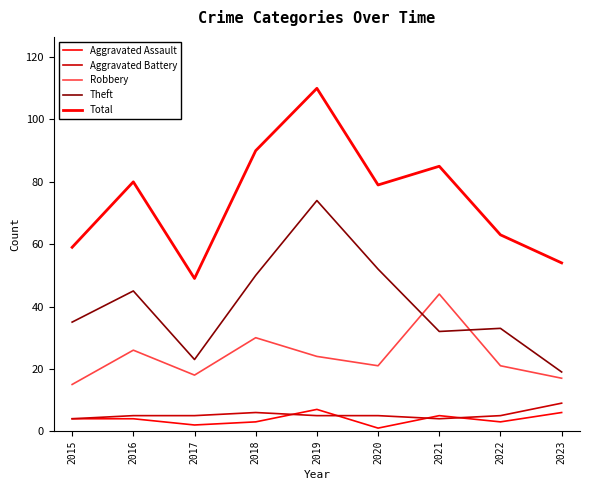

Rank the series at 2022 from lowest to highest value.

Aggravated Assault, Aggravated Battery, Robbery, Theft, Total